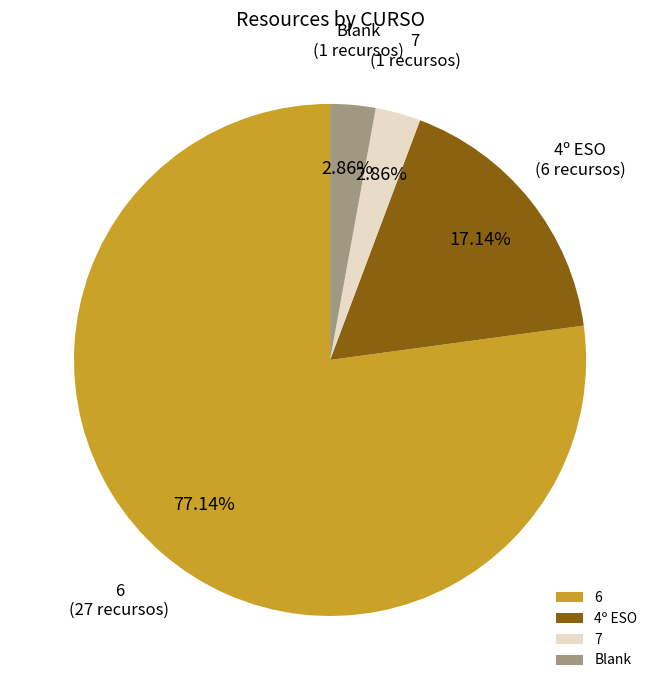

Between 6 and 7, which is larger?

6